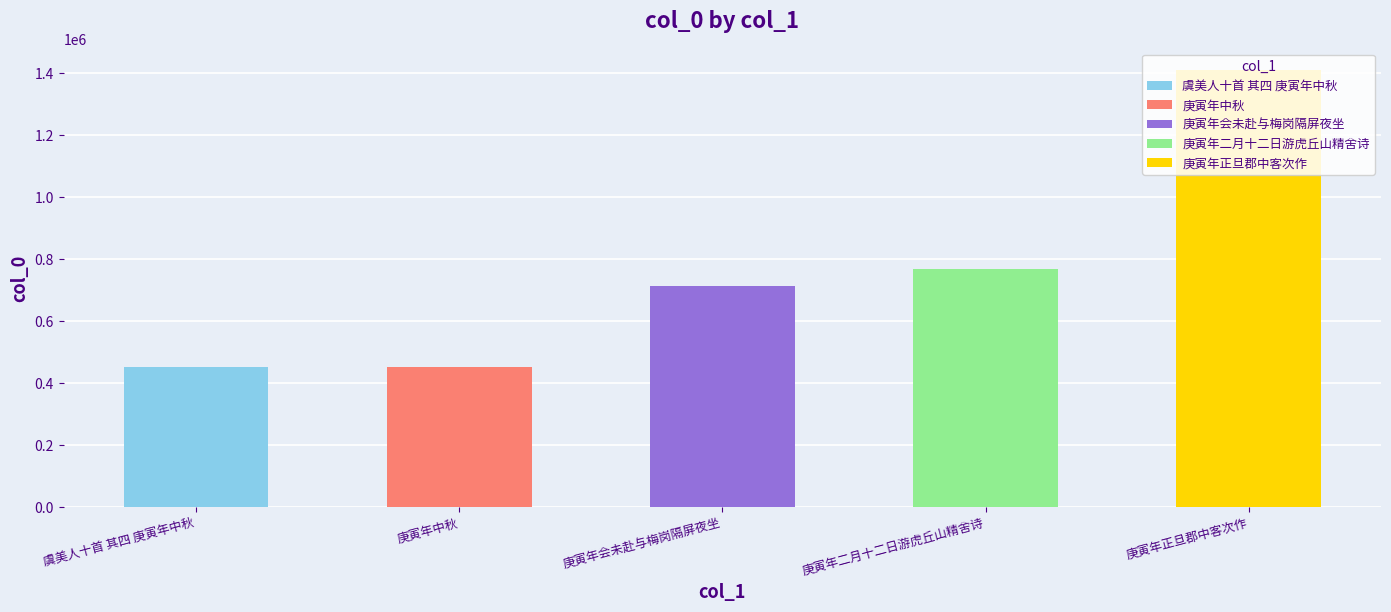

What is the sum of the values at 庚寅年二月十二日游虎丘山精舍诗 and 庚寅年中秋?

1174333